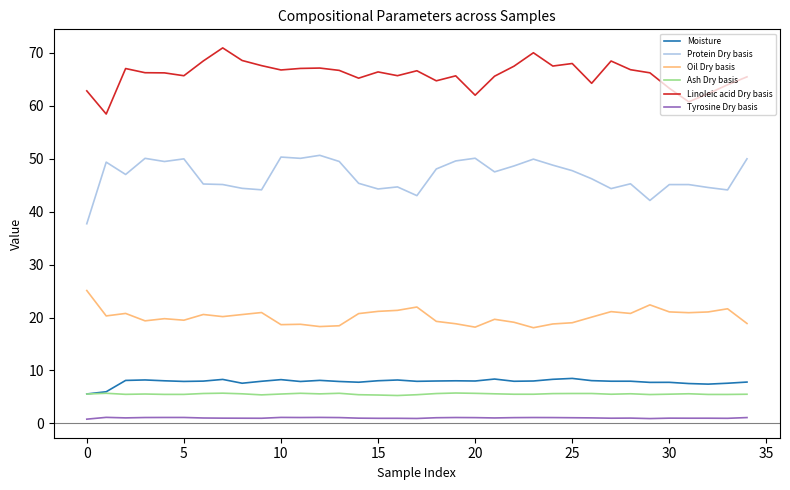

True or false: Linoleic acid Dry basis and Ash Dry basis cross at least once.

False